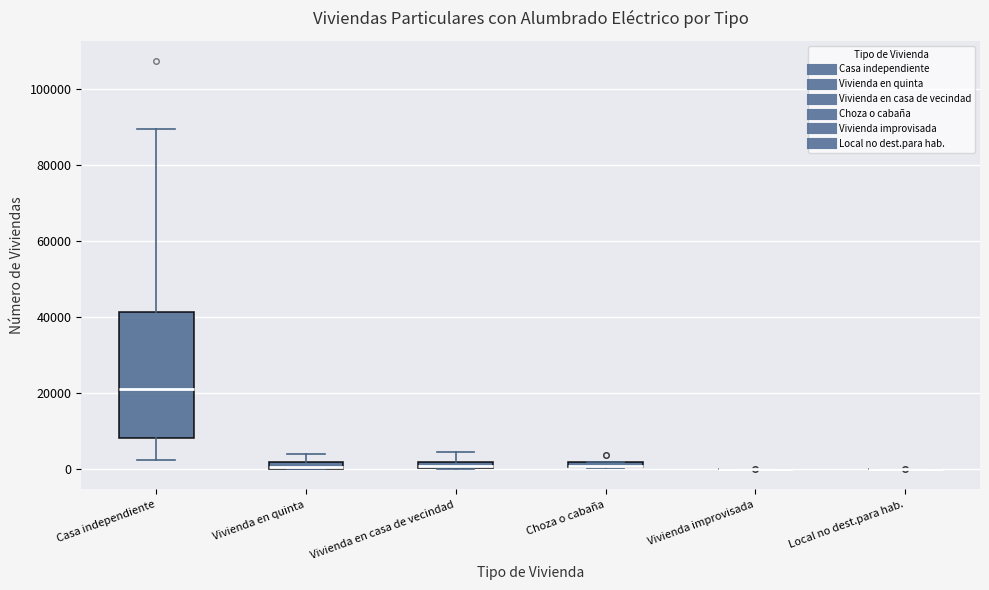

Comparing the boxes themselves (not the whiskers), which one is the tallest?

Casa independiente